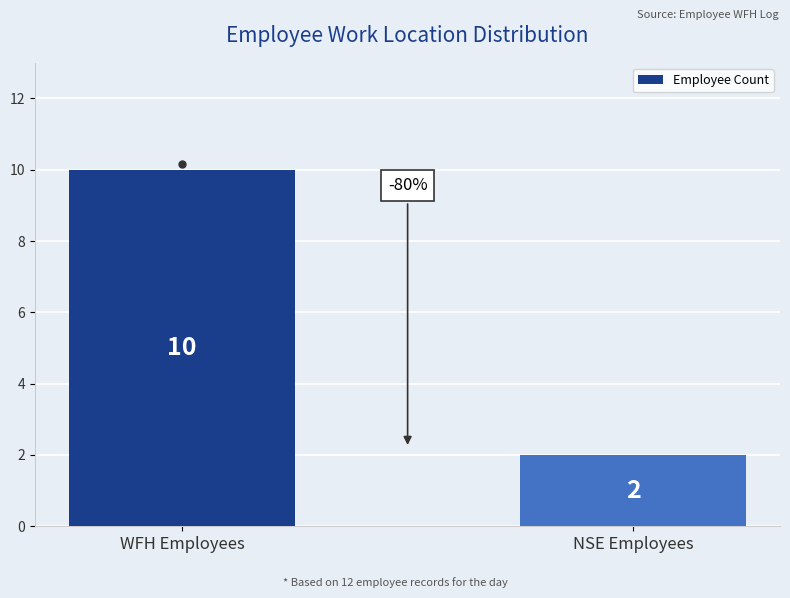

Which category has the lowest value across all series?

NSE Employees